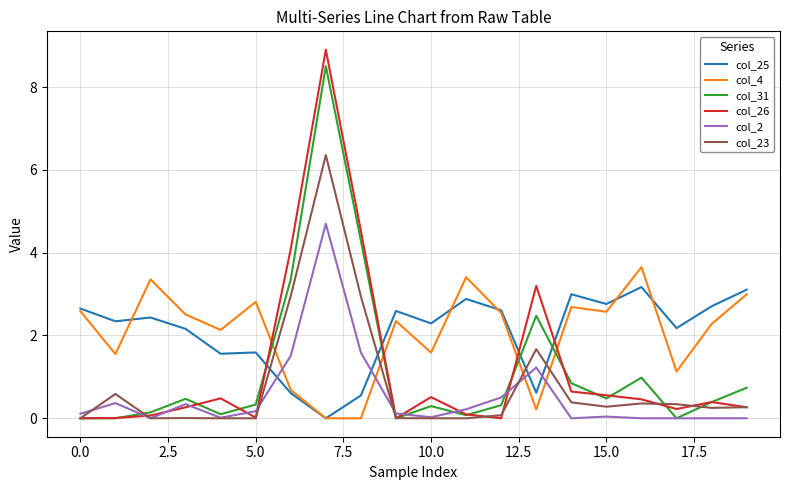

Which series ends up on top after the final intersection of col_23 and col_25?

col_25